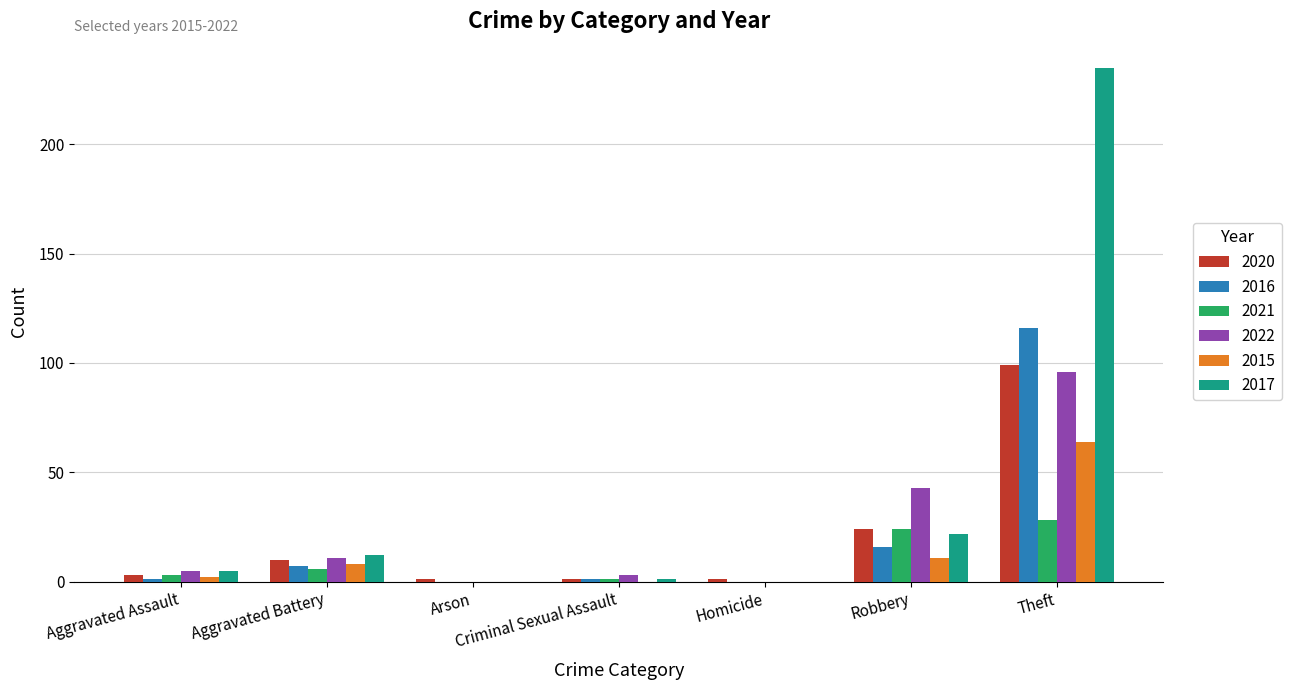

What is the sum of all 2021 values?

62